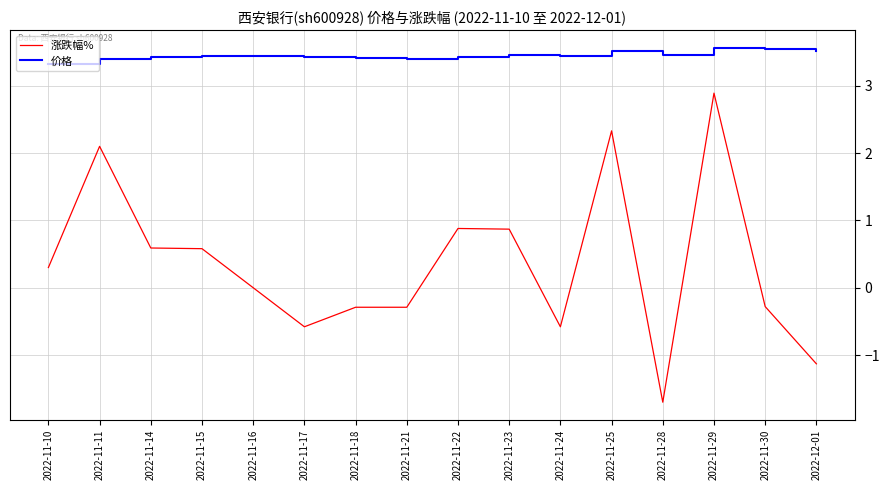

What is the difference between the maximum and minimum values in the 涨跌幅% series?

4.6